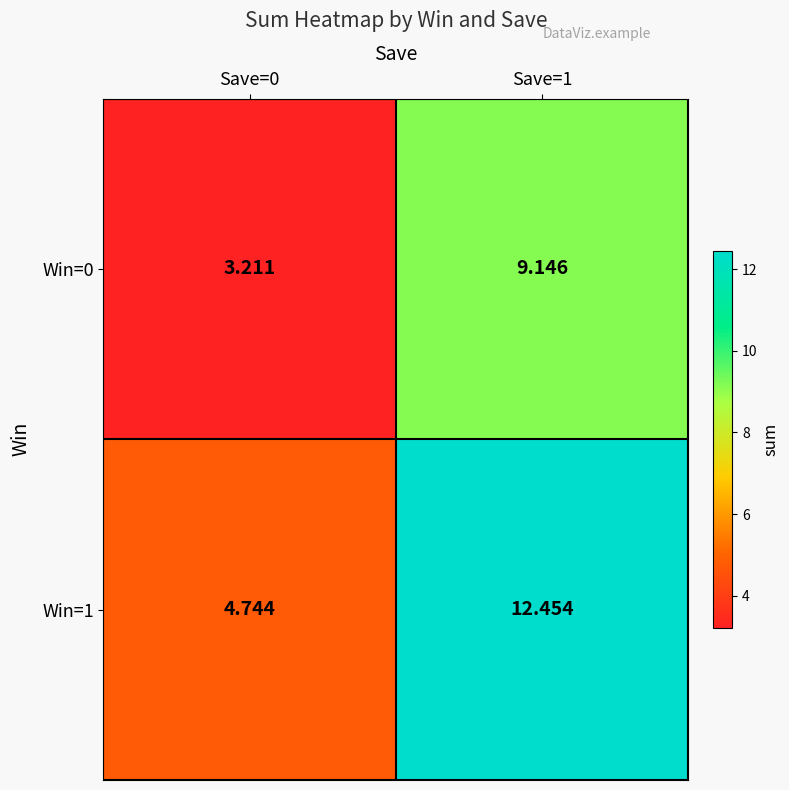

Is the value of Win=1 at Save=1 greater than the value of Win=0 at Save=1?

Yes